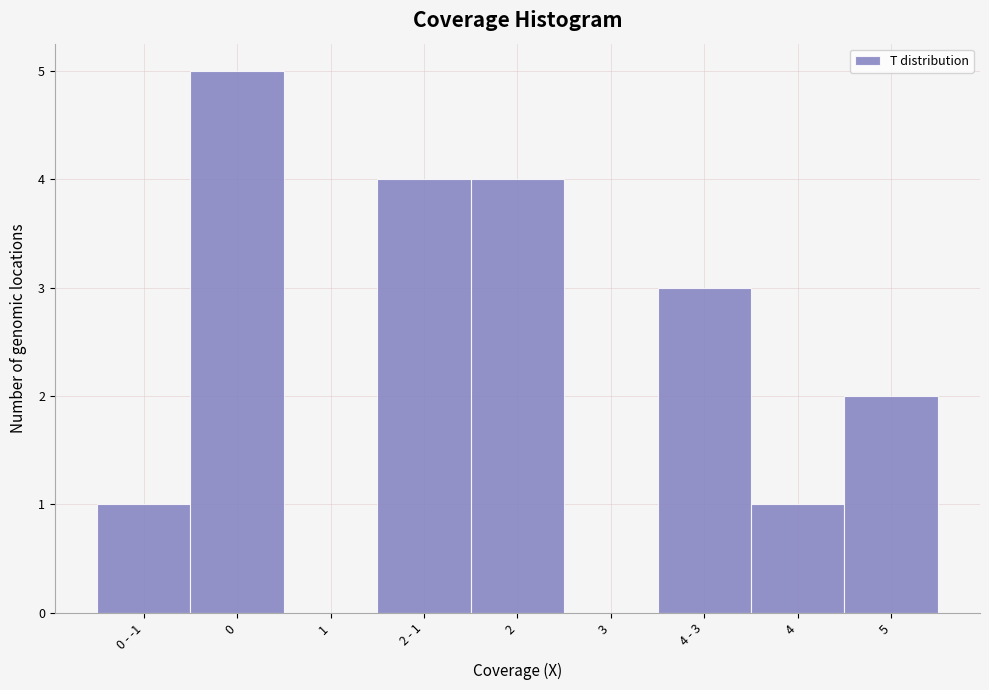

Reading right to left, what are all the values shown in this chart?

5=2	4=1	4 - 3=3	3=0	2=4	2 - 1=4	1=0	0=5	0 - -1=1